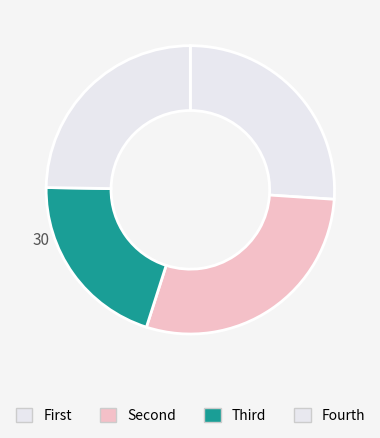

How many slices are in this pie chart?

4